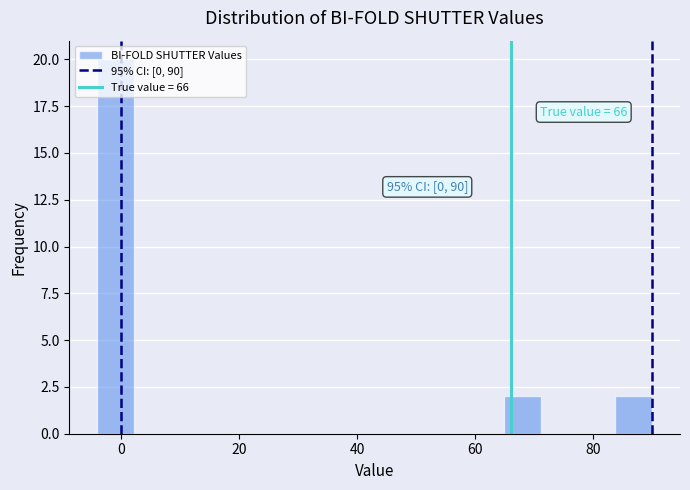

Around what value on the x-axis is the tallest bar? Give the approximate position of its centre, as read against the axis.

0